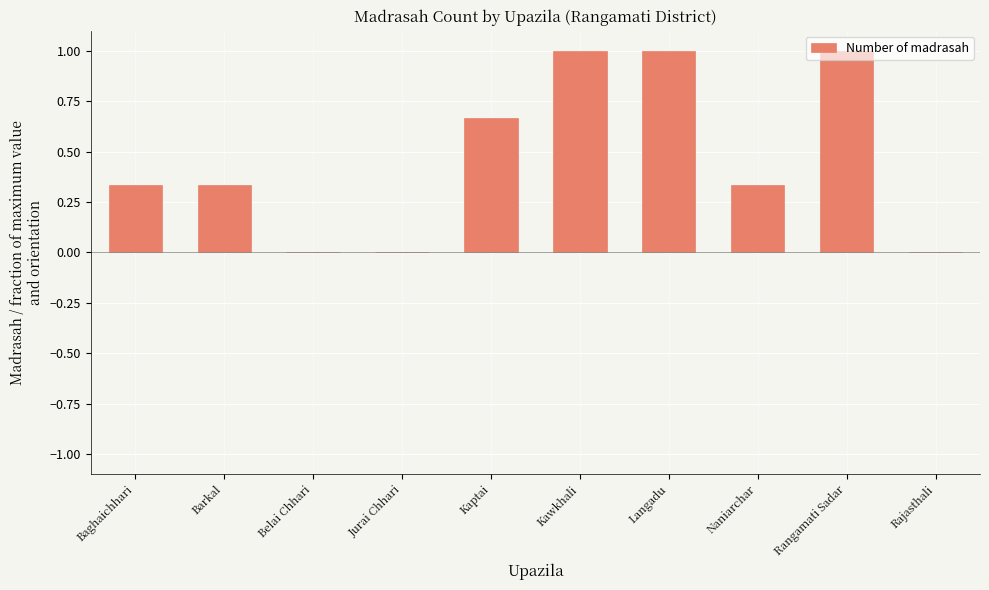

How many series are shown in this chart?

1